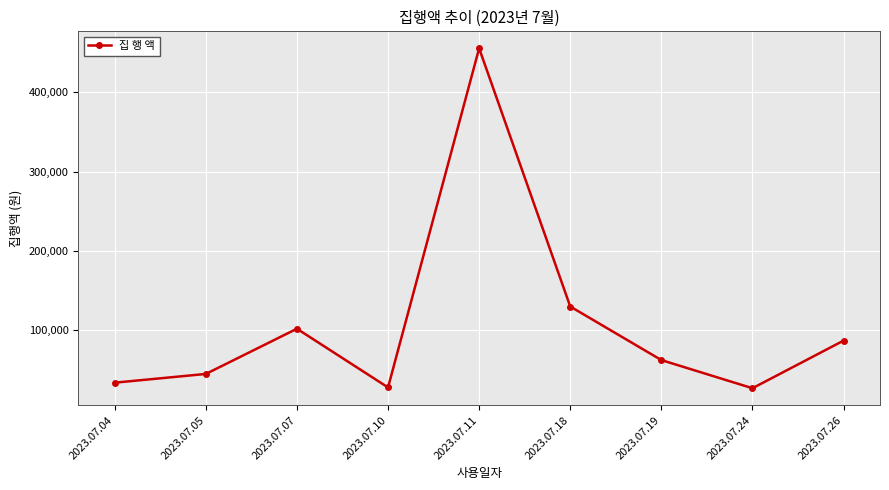

Does the chart have visible grid lines?

Yes